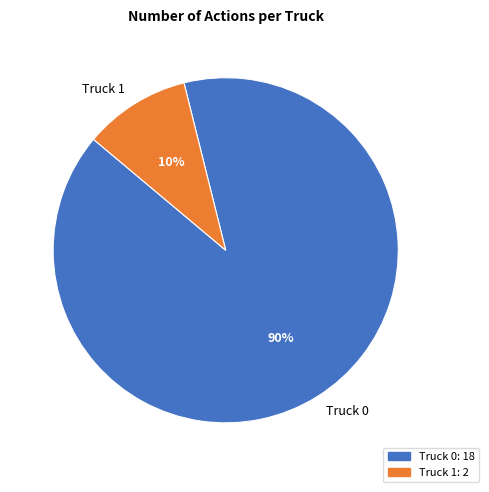

Rank the categories by value from highest to lowest.

Truck 0, Truck 1